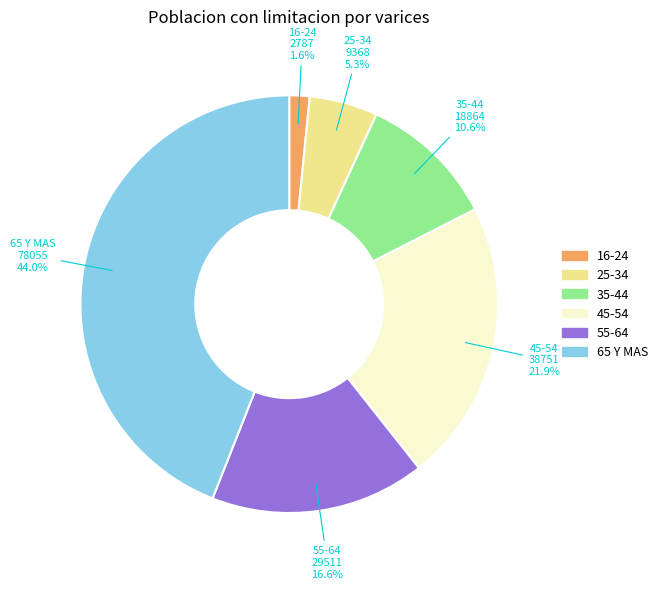

Rank the categories by value from lowest to highest.

16-24, 25-34, 35-44, 55-64, 45-54, 65 Y MAS